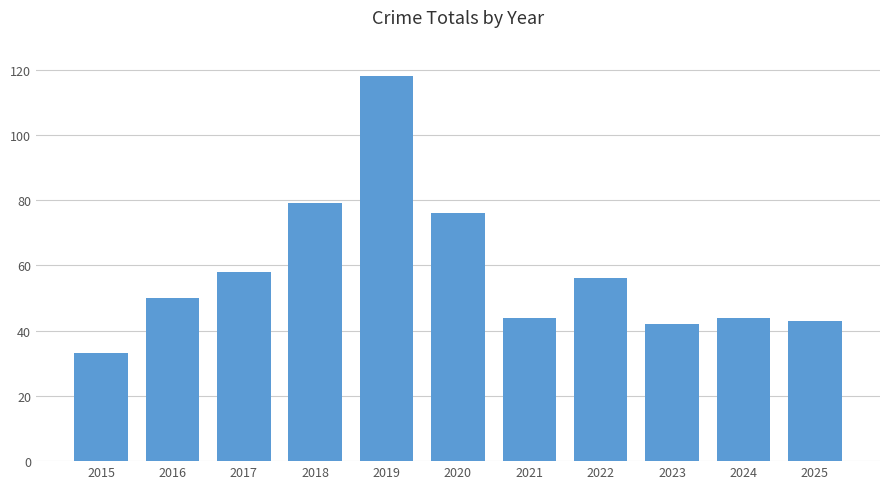

The chart shows a value of 21 at 2015. True or false?

False